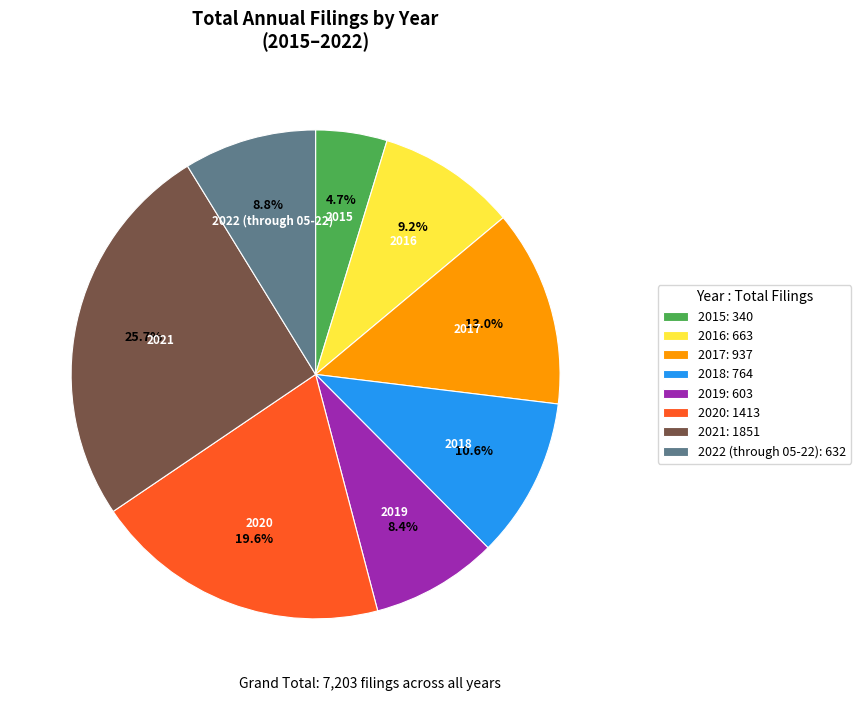

What portion of the pie excludes 2017?

87.0%